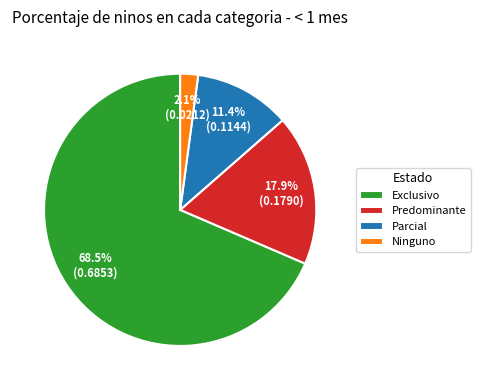

Rank the categories by value from highest to lowest.

Exclusivo, Predominante, Parcial, Ninguno